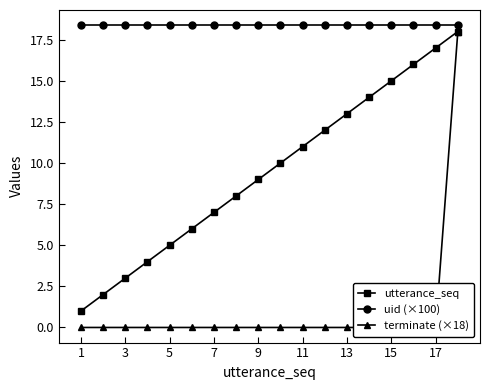

True or false: utterance_seq has more than 1 interior local peaks.

False